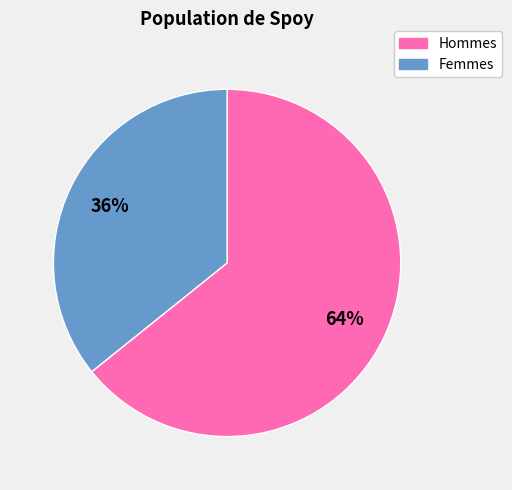

To the nearest percent, what is the difference between the largest and smallest slice percentages?

28%